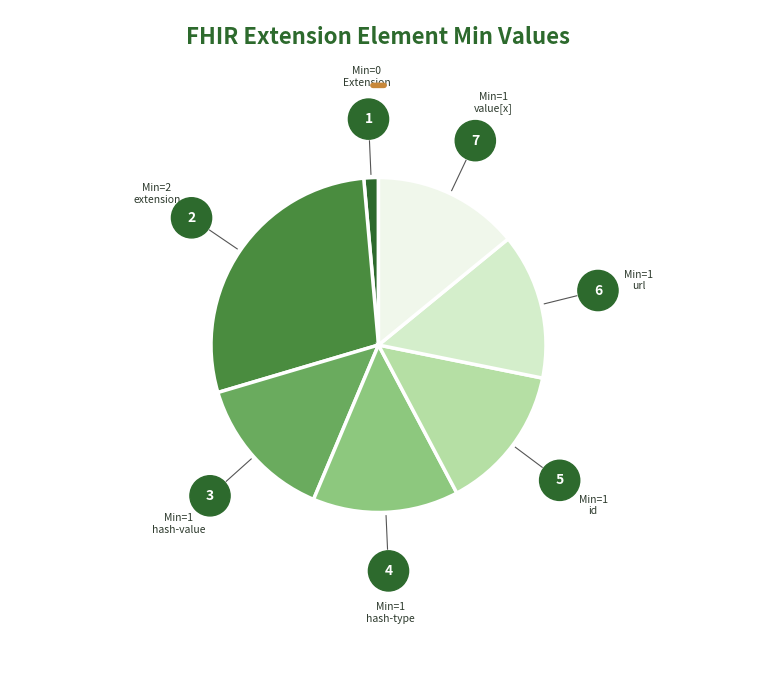

Does any single category account for the majority?

No